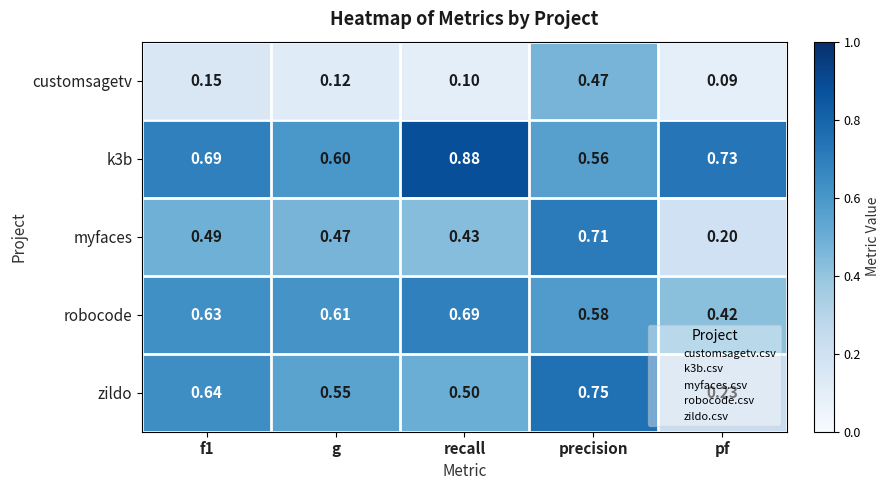

Between recall and precision, which series saw the biggest shift?

customsagetv